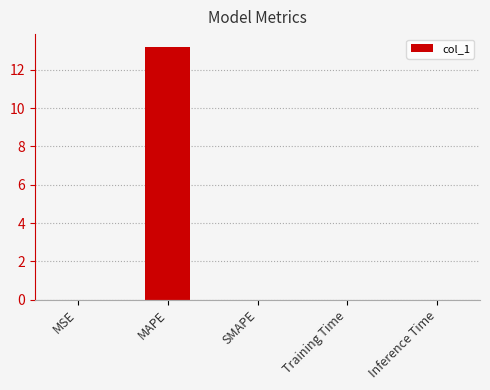

Between MAPE and Training Time, which is larger?

MAPE